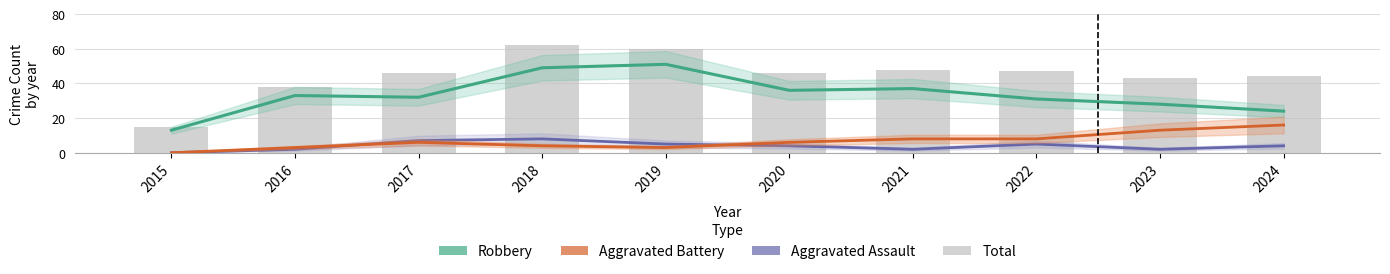

The value of Aggravated Battery at 2015 is 7. True or false?

False